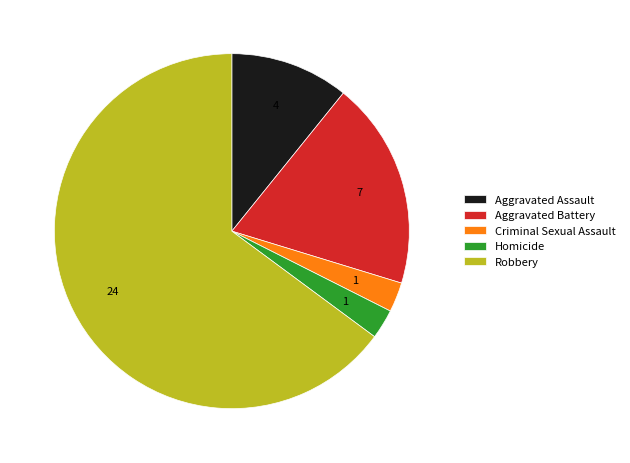

Combined, do Robbery and Homicide account for over 50%?

Yes